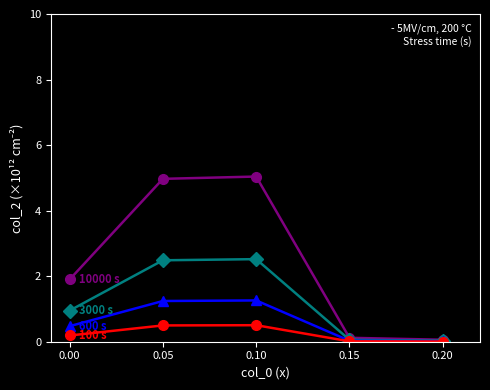

What is the maximum value shown in the chart?

5.0